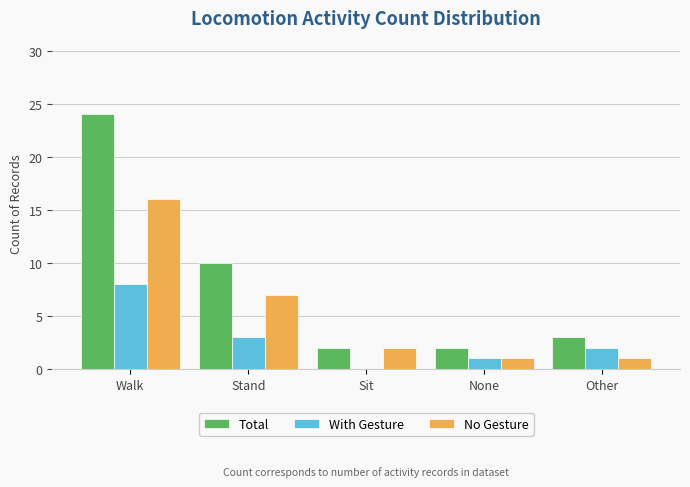

Which series has the largest total across all categories?

Total